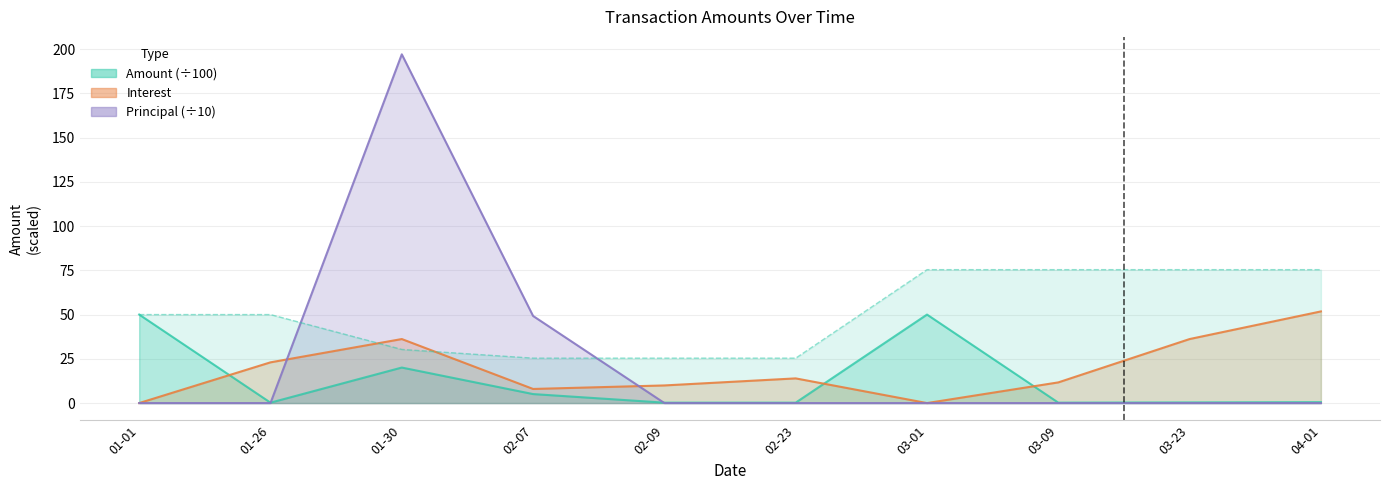

At which category is the sum across all series the highest?

01-30